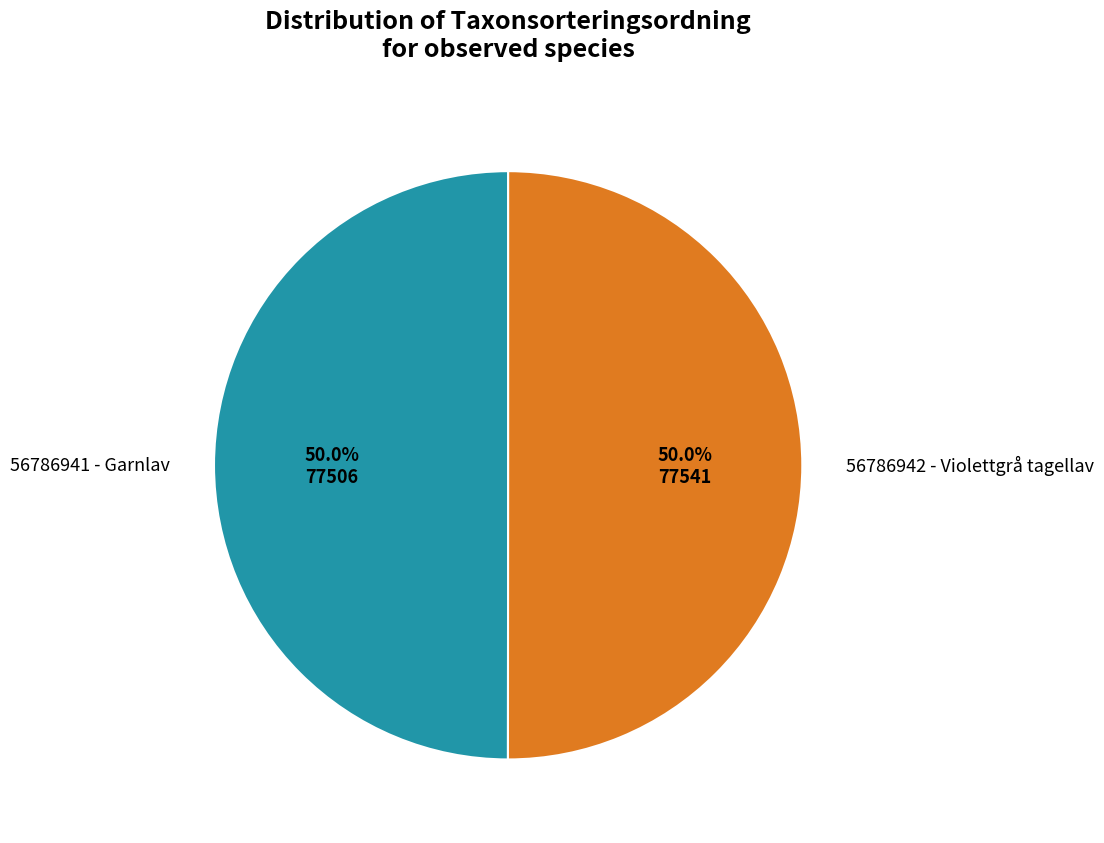

The 56786942 - Violettgrå tagellav slice represents 50% of the pie. True or false?

True